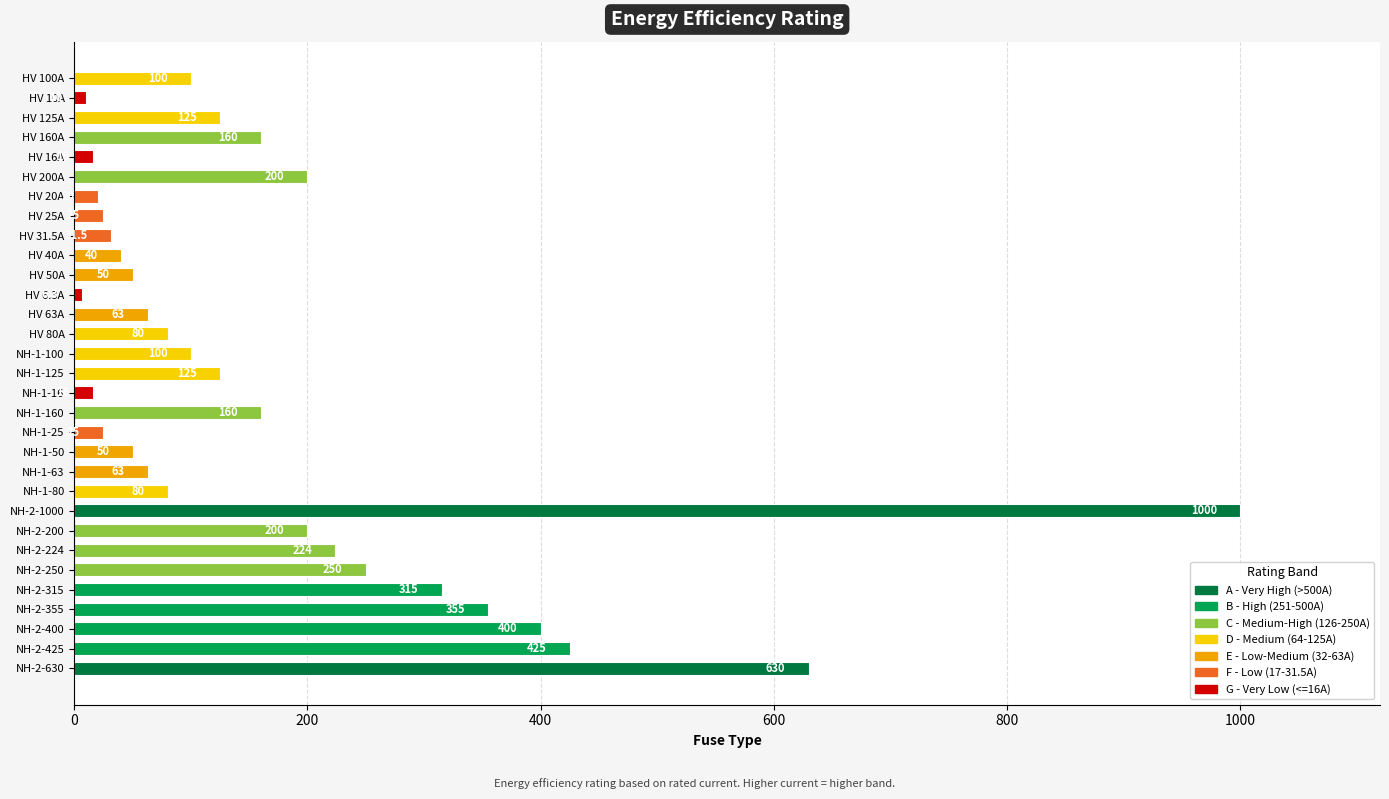

What is the value of the 14th bar from the top?

80.0